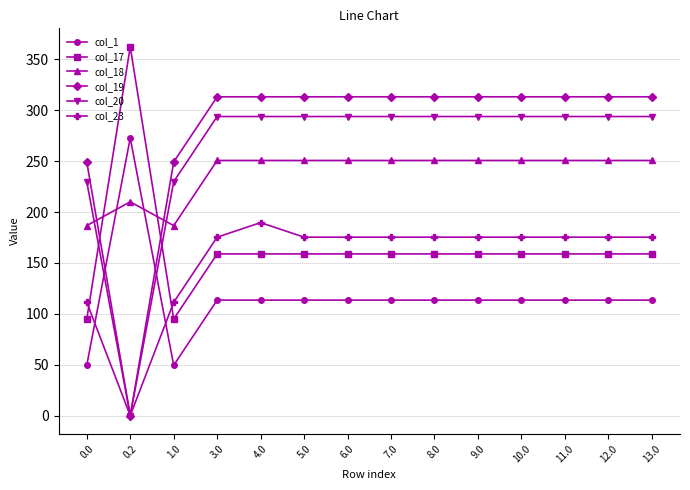

How many times do col_19 and col_18 cross each other?

2